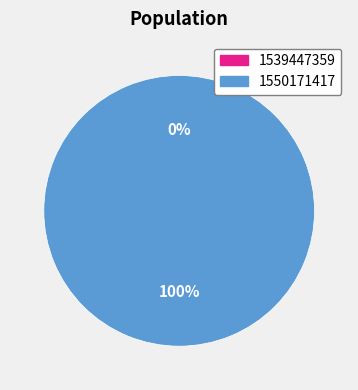

Between 1550171417 and 1539447359, which is larger?

1550171417